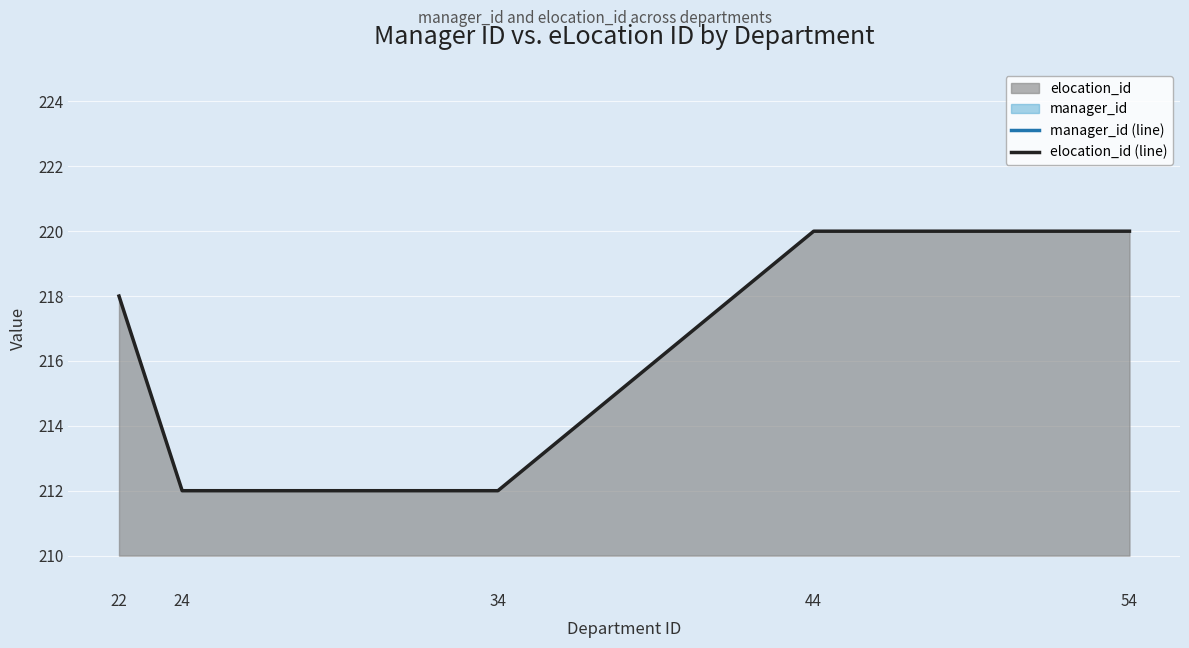

Is the value of elocation_id (line) at 34 greater than the value of manager_id (line) at 22?

Yes